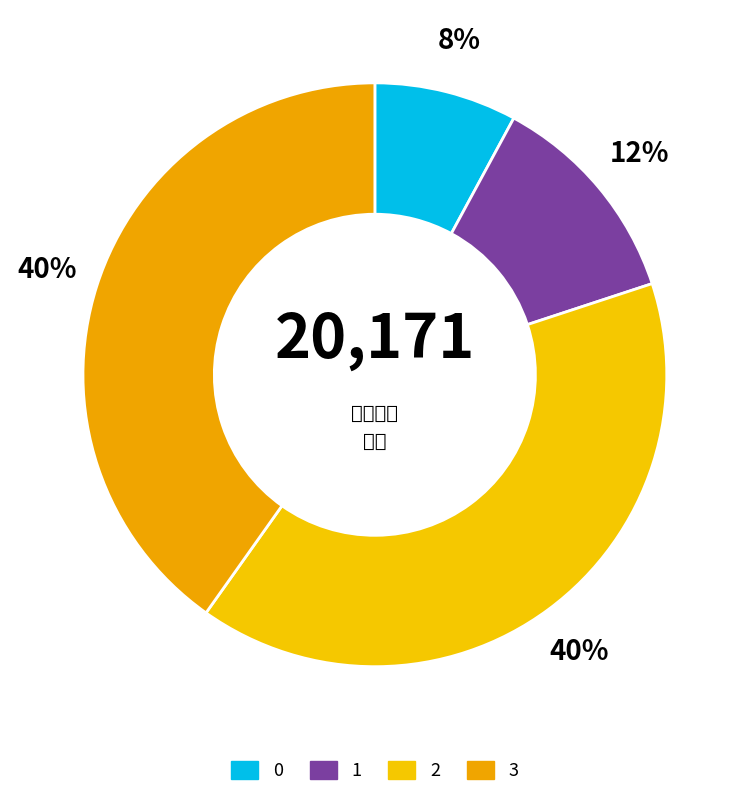

Approximately how many times larger is the value at 3 compared to 2?

1.0